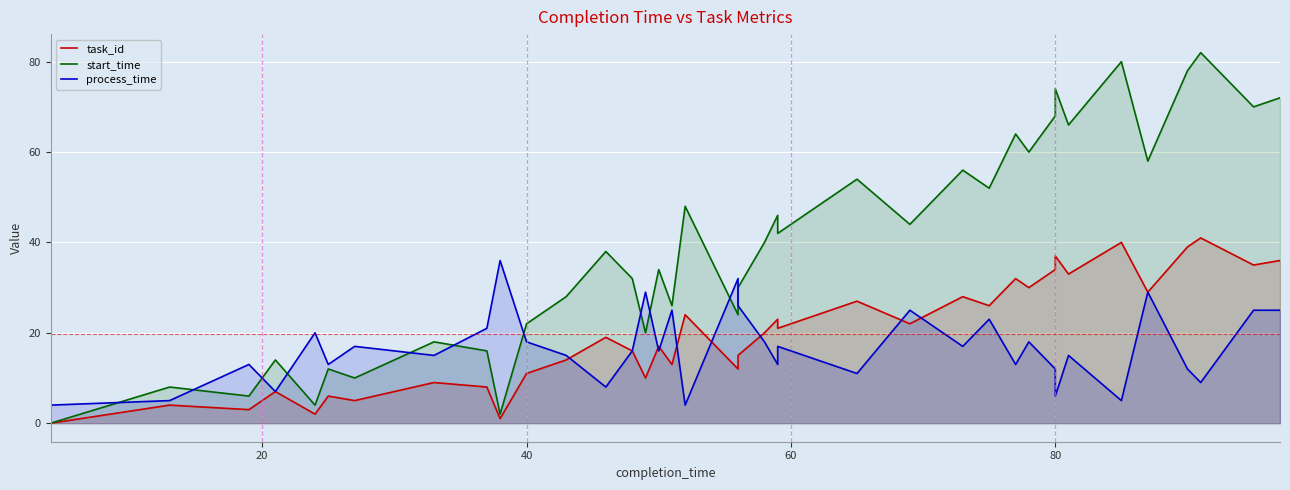

Which series has the largest total across all categories?

start_time